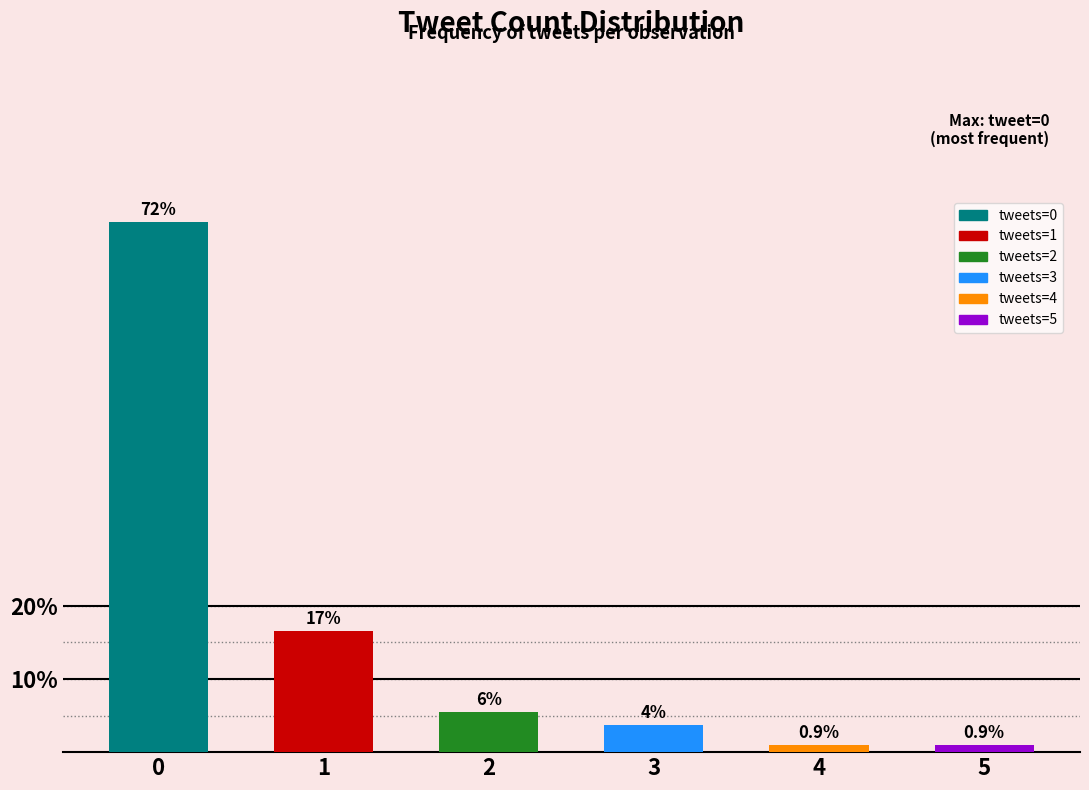

How many bars are there in total?

6